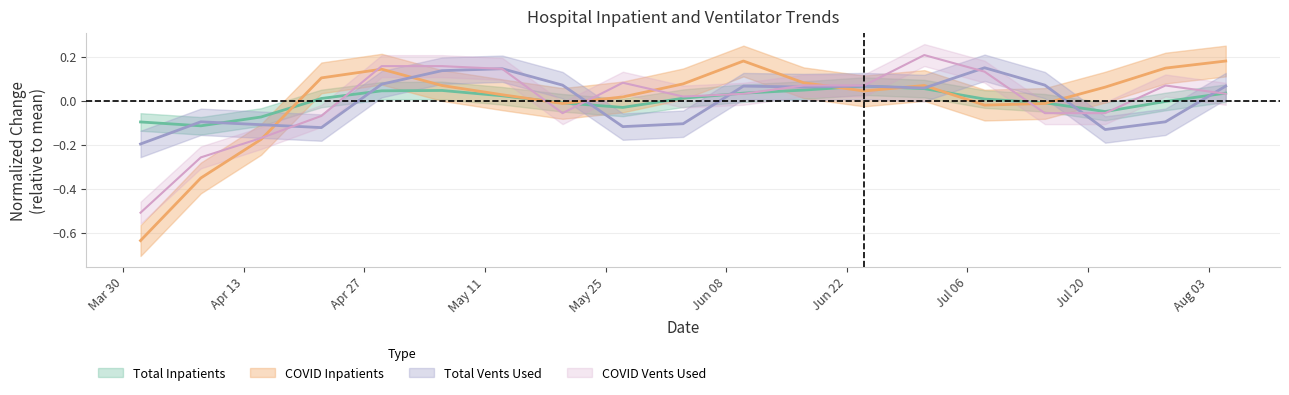

Is the value of N_Vents_Used_COVID at 2020-05-06 greater than the value of N_Inpatient_COVID at 2020-05-06?

Yes